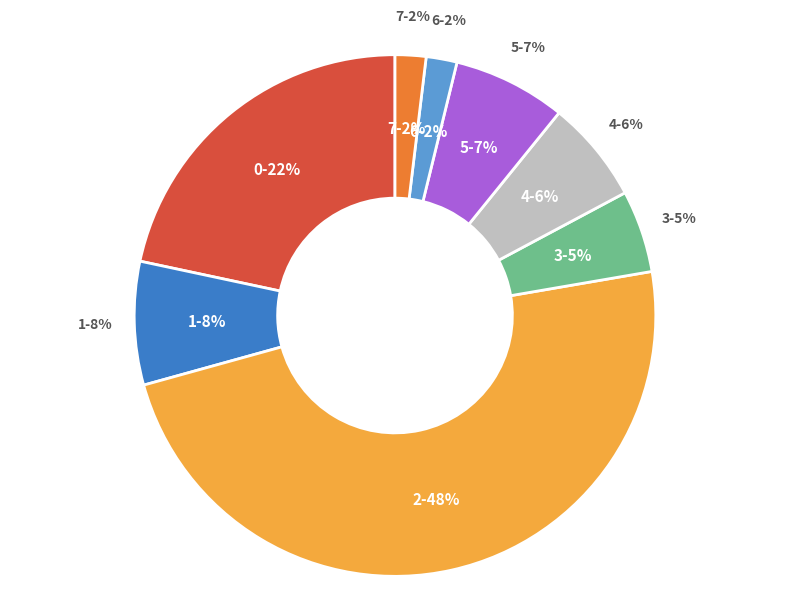

What is the smallest slice in the pie chart?

7